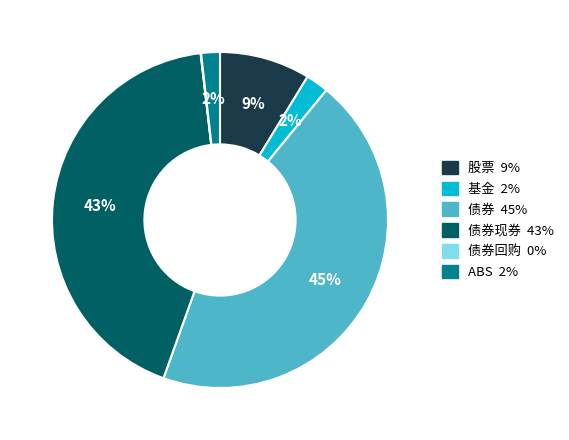

Is there any slice that represents more than half of the pie?

No